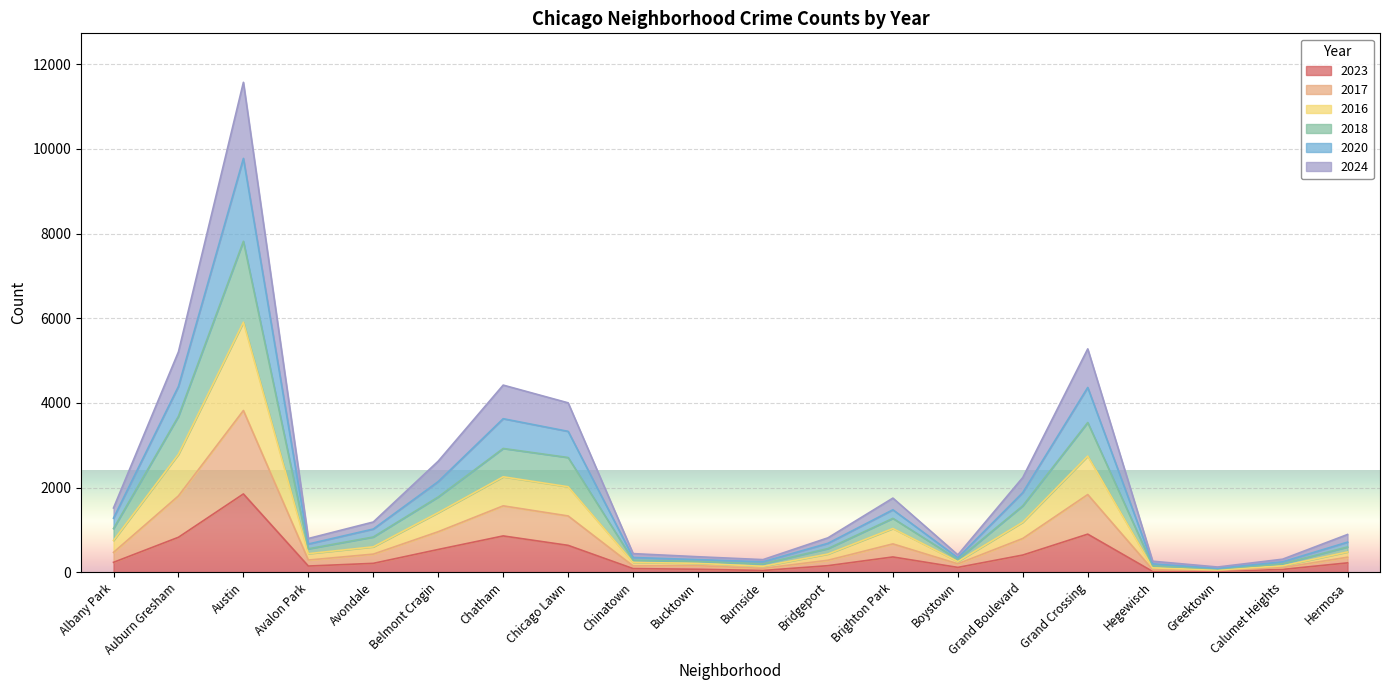

At which category is the sum across all series the highest?

Austin